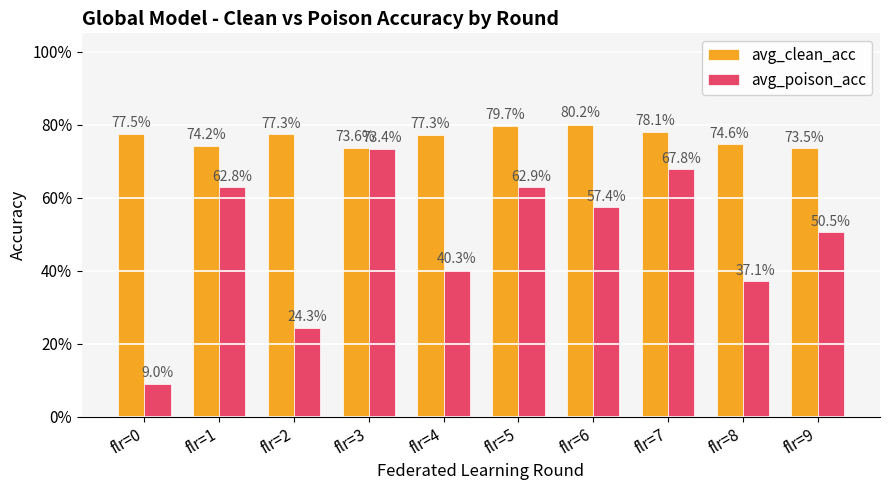

At which category is the sum across all series the highest?

flr=3